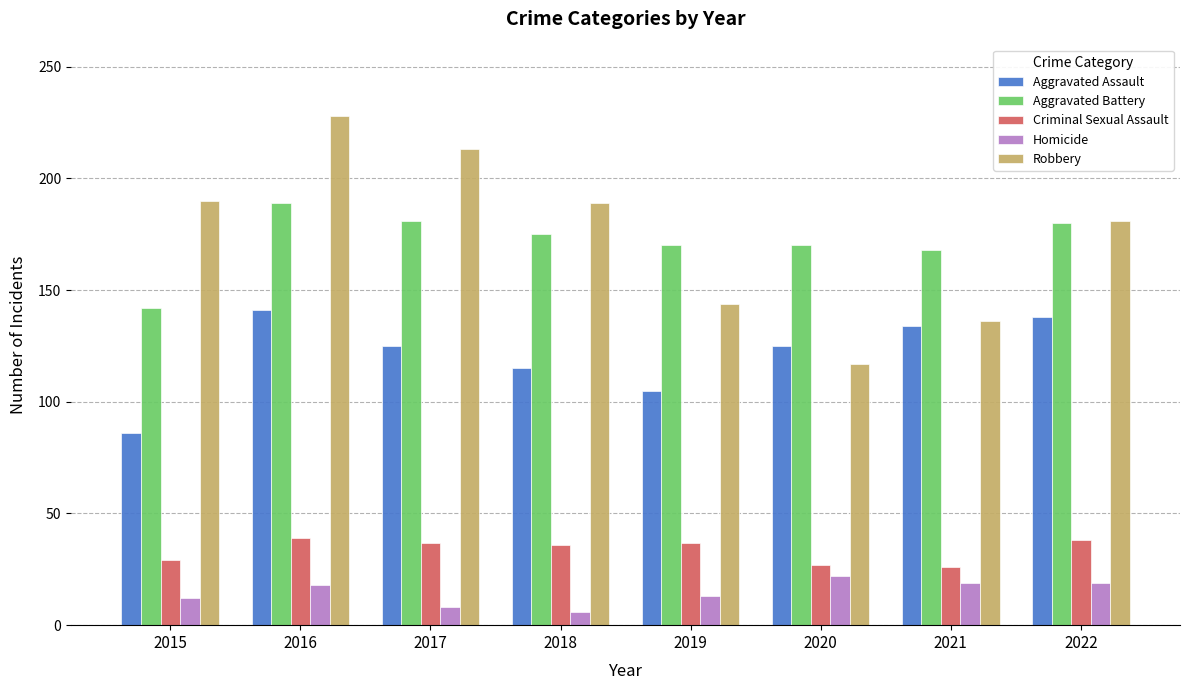

What is the minimum value shown in the chart?

6